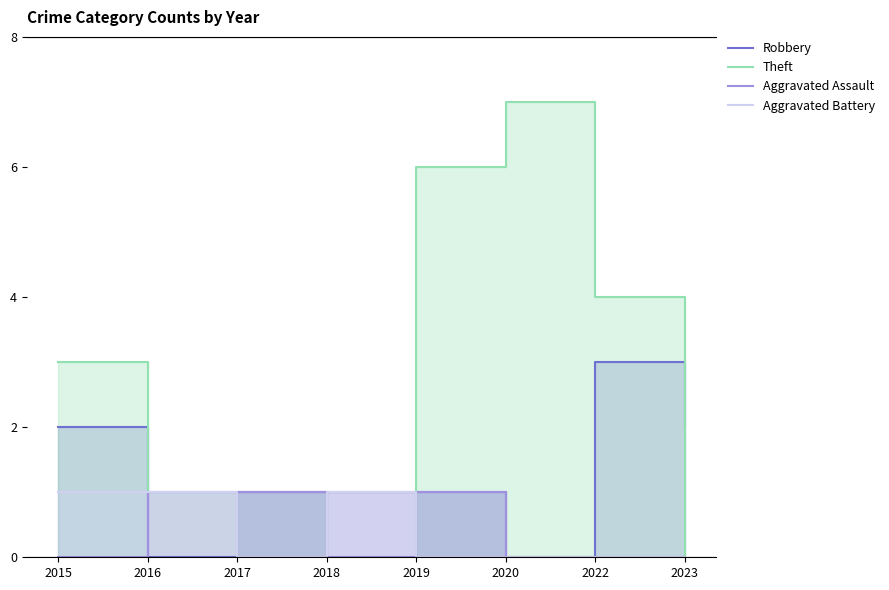

In Aggravated Assault, how many points are higher than both neighbors (excluding endpoints)?

1